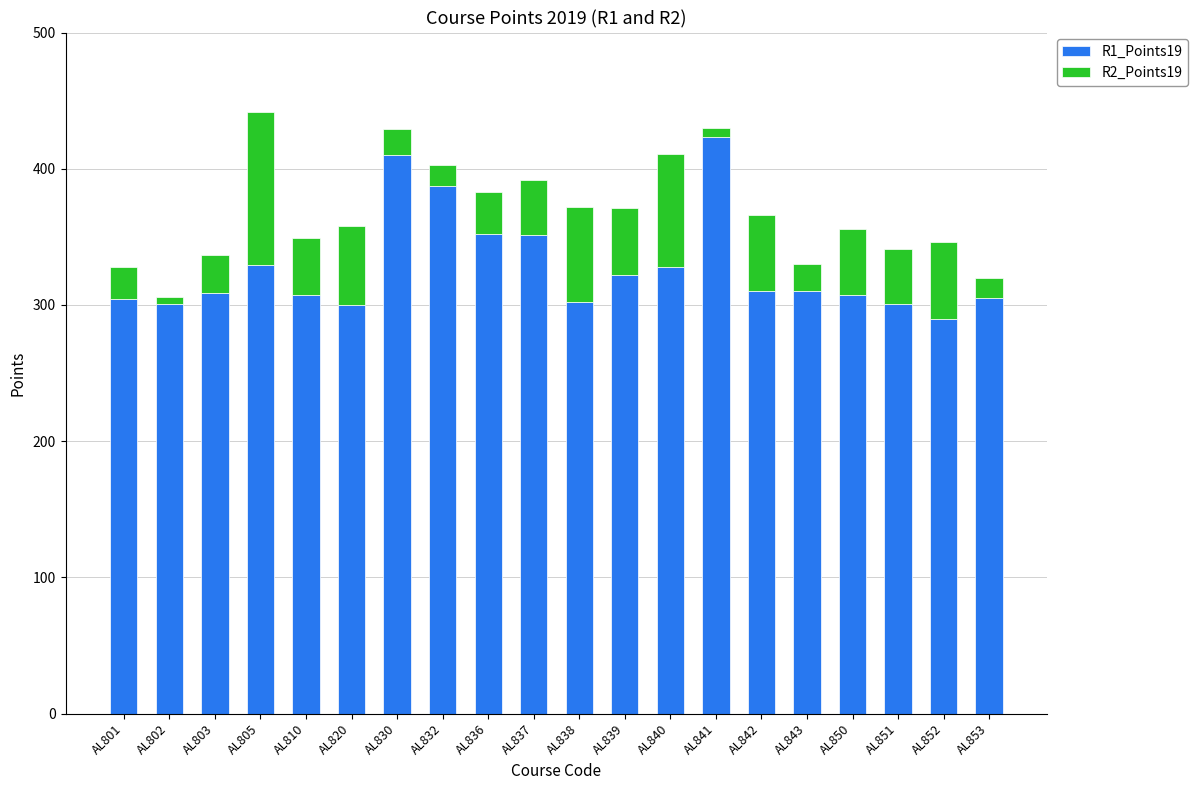

What is the difference between the maximum and minimum values in the R1_Points19 series?

133